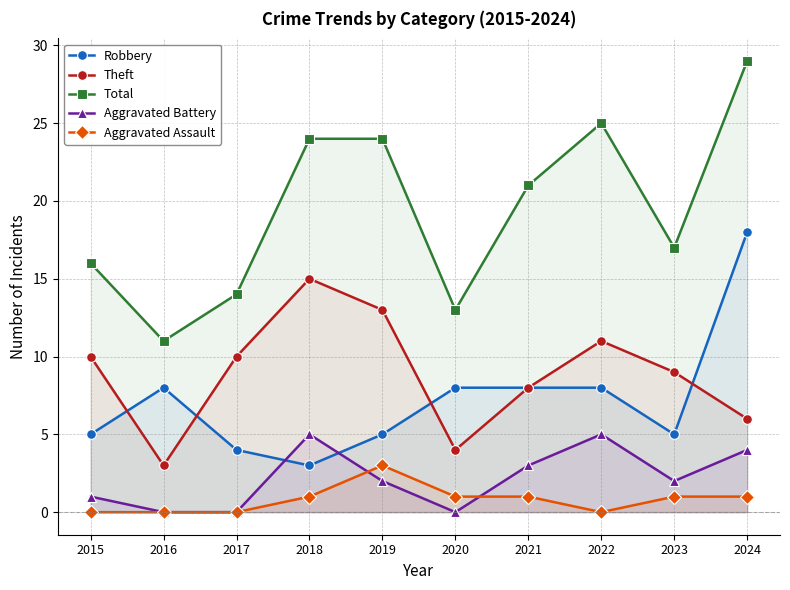

What is the value of the Theft point at the 5th from the left?

13